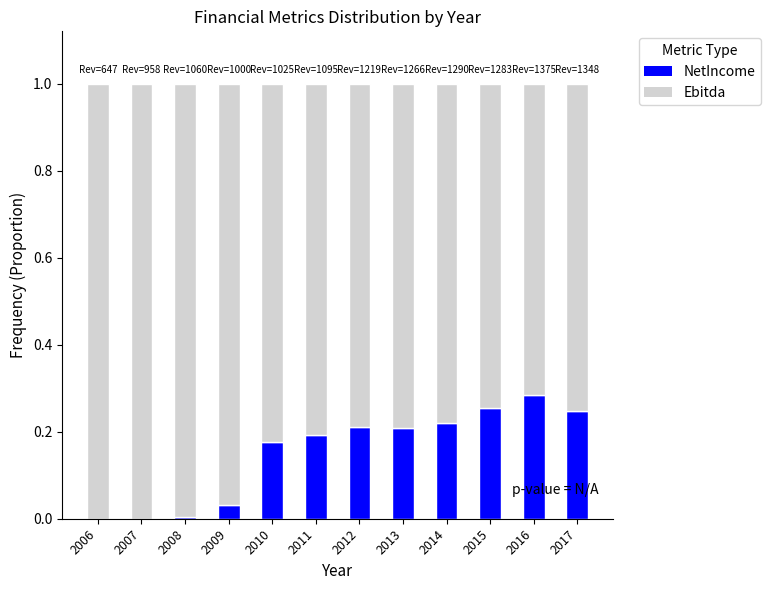

Does the chart contain stacked bars?

Yes